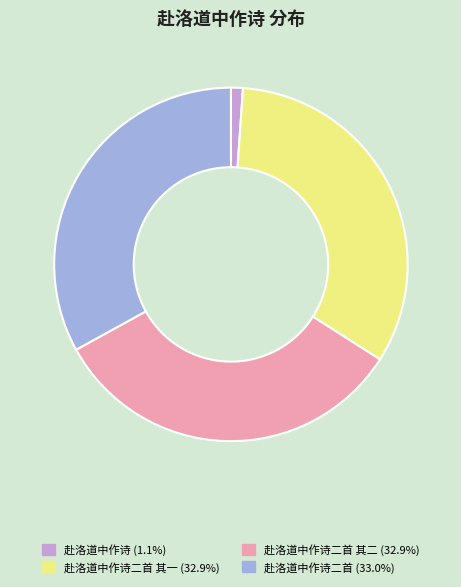

Does any single category account for the majority?

No